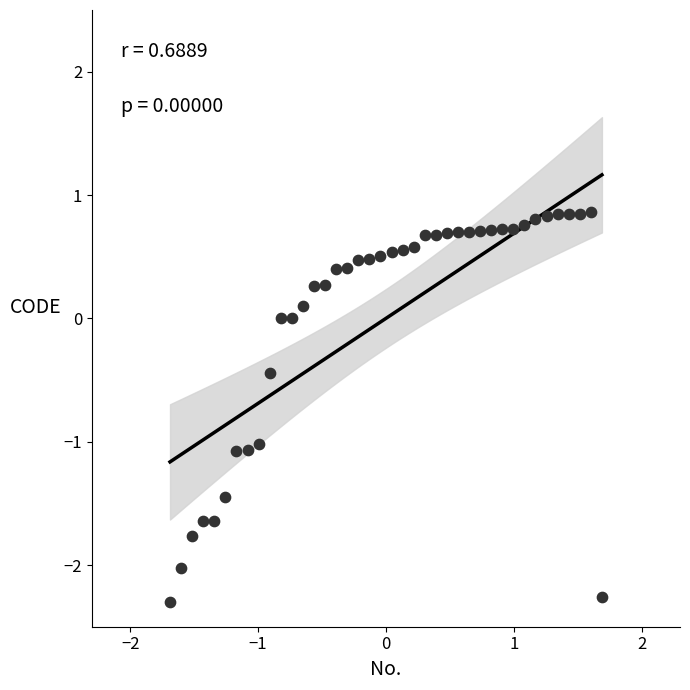

What is the range of X values (max minus min)?

3.4